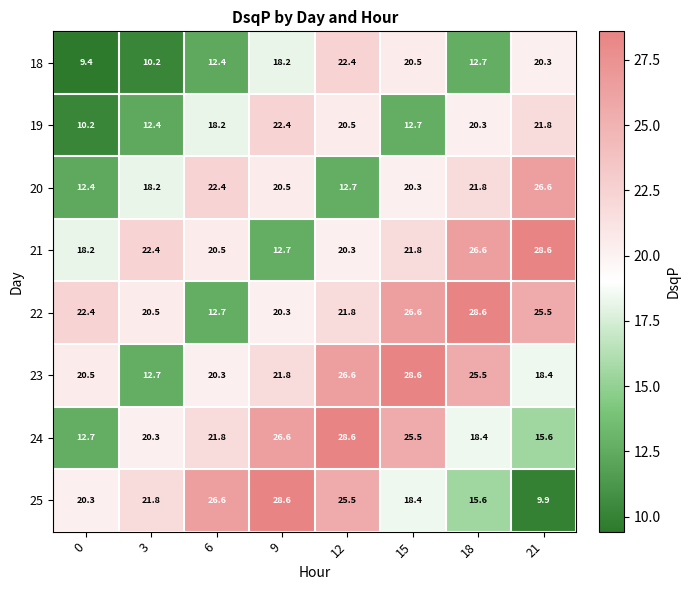

At which label does 20 reach its peak?

21